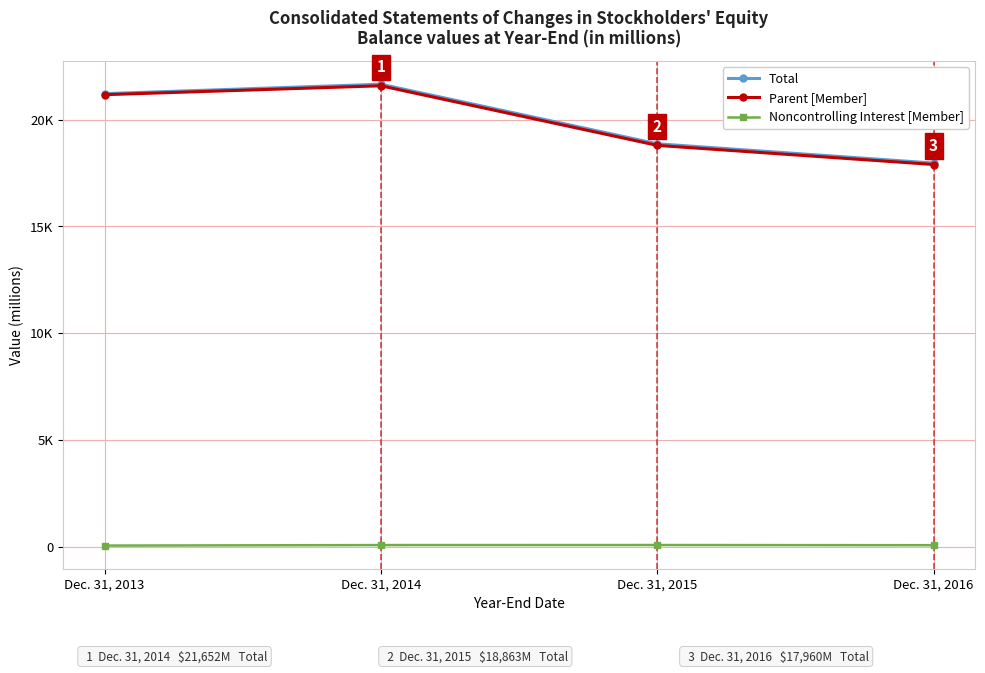

At how many categories does at least one series exceed 16157?

4